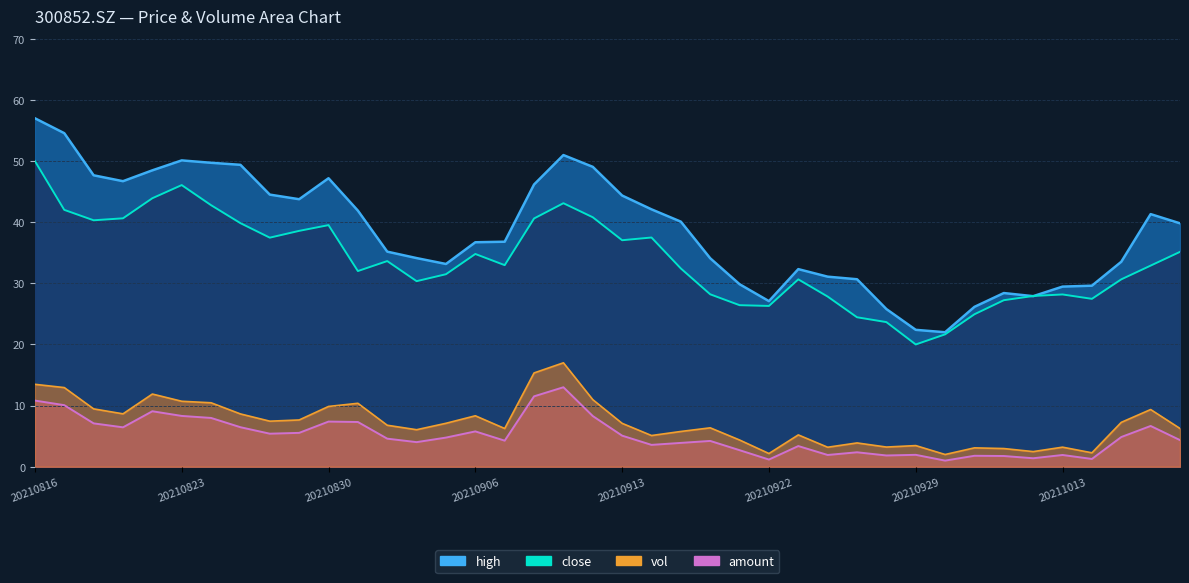

Reading left to right, list all the values displayed in this chart.

close: 20210816=50.0	20210817=42.0	20210818=40.3	20210819=40.6	20210820=43.9	20210823=46.1	20210824=42.8	20210825=39.8	20210826=37.5	20210827=38.6	20210830=39.5	20210831=32.0	20210901=33.6	20210902=30.4	20210903=31.5	20210906=34.8	20210907=33.0	20210908=40.6	20210909=43.1	20210910=40.8	20210913=37.1	20210914=37.5	20210915=32.4	20210916=28.2	20210917=26.4	20210922=26.3	20210923=30.7	20210924=27.8	20210927=24.4	20210928=23.7	20210929=20.0	20210930=21.7	20211008=24.9	20211011=27.2	20211012=27.9	20211013=28.2	20211014=27.5	20211015=30.7	20211018=32.9	20211019=35.1
high: 20210816=57.0	20210817=54.6	20210818=47.7	20210819=46.7	20210820=48.5	20210823=50.1	20210824=49.7	20210825=49.4	20210826=44.5	20210827=43.8	20210830=47.2	20210831=41.9	20210901=35.2	20210902=34.1	20210903=33.2	20210906=36.7	20210907=36.8	20210908=46.2	20210909=51.0	20210910=49.1	20210913=44.4	20210914=42.1	20210915=40.1	20210916=34.1	20210917=29.9	20210922=27.1	20210923=32.3	20210924=31.1	20210927=30.7	20210928=25.8	20210929=22.4	20210930=22.0	20211008=26.2	20211011=28.4	20211012=27.9	20211013=29.5	20211014=29.6	20211015=33.5	20211018=41.3	20211019=39.8
vol: 20210816=13.5	20210817=12.9	20210818=9.5	20210819=8.7	20210820=11.9	20210823=10.7	20210824=10.5	20210825=8.6	20210826=7.5	20210827=7.6	20210830=9.9	20210831=10.4	20210901=6.8	20210902=6.1	20210903=7.1	20210906=8.3	20210907=6.3	20210908=15.3	20210909=17.0	20210910=11.0	20210913=7.1	20210914=5.1	20210915=5.8	20210916=6.4	20210917=4.4	20210922=2.2	20210923=5.2	20210924=3.2	20210927=3.9	20210928=3.2	20210929=3.5	20210930=2.0	20211008=3.1	20211011=3.0	20211012=2.5	20211013=3.2	20211014=2.3	20211015=7.3	20211018=9.4	20211019=6.3
amount: 20210816=10.8	20210817=10.1	20210818=7.1	20210819=6.4	20210820=9.1	20210823=8.3	20210824=8.0	20210825=6.5	20210826=5.4	20210827=5.5	20210830=7.4	20210831=7.3	20210901=4.6	20210902=4.0	20210903=4.8	20210906=5.8	20210907=4.3	20210908=11.5	20210909=13.0	20210910=8.3	20210913=5.1	20210914=3.6	20210915=3.9	20210916=4.2	20210917=2.7	20210922=1.2	20210923=3.4	20210924=1.9	20210927=2.4	20210928=1.8	20210929=1.9	20210930=1.0	20211008=1.8	20211011=1.8	20211012=1.4	20211013=1.9	20211014=1.3	20211015=4.9	20211018=6.7	20211019=4.4